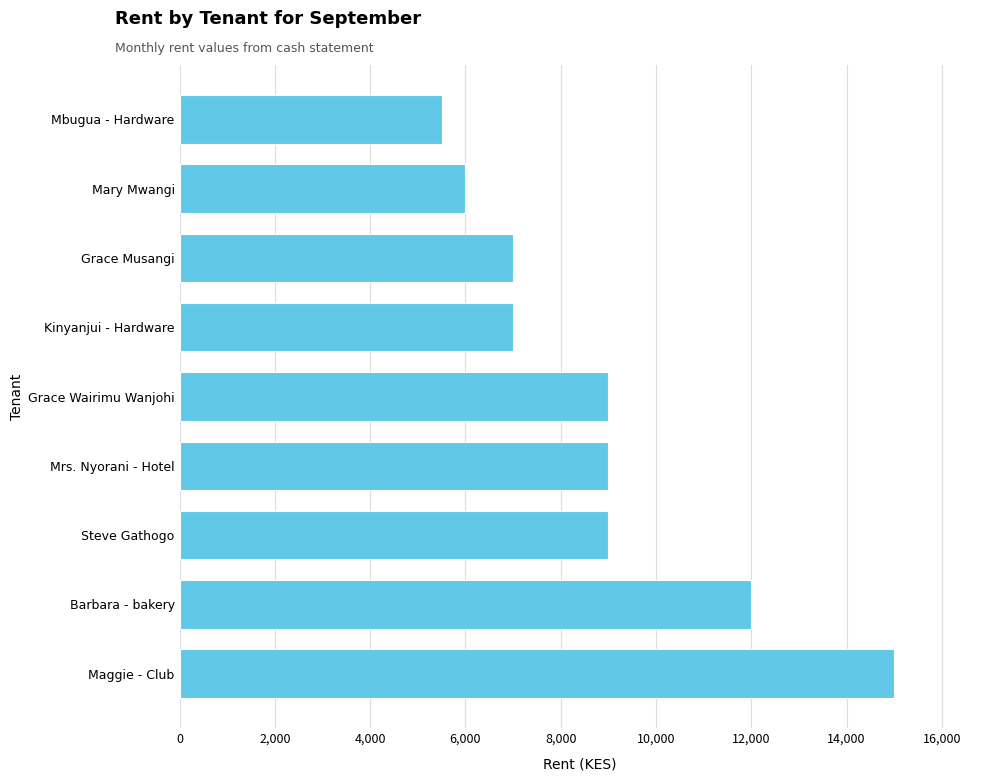

Reading top to bottom, transcribe all the data shown in this chart.

Mbugua - Hardware=5500	Mary Mwangi=6000	Grace Musangi=7000	Kinyanjui - Hardware=7000	Grace Wairimu Wanjohi=9000	Mrs. Nyorani - Hotel=9000	Steve Gathogo=9000	Barbara - bakery=12000	Maggie - Club=15000